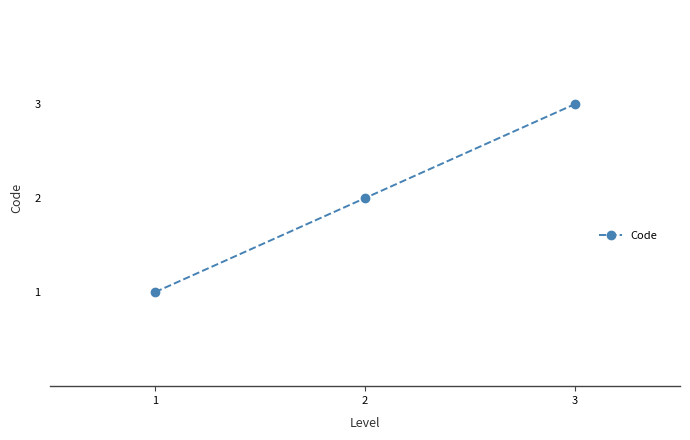

What is the ratio of the value at 3 to the value at 2?

1.5